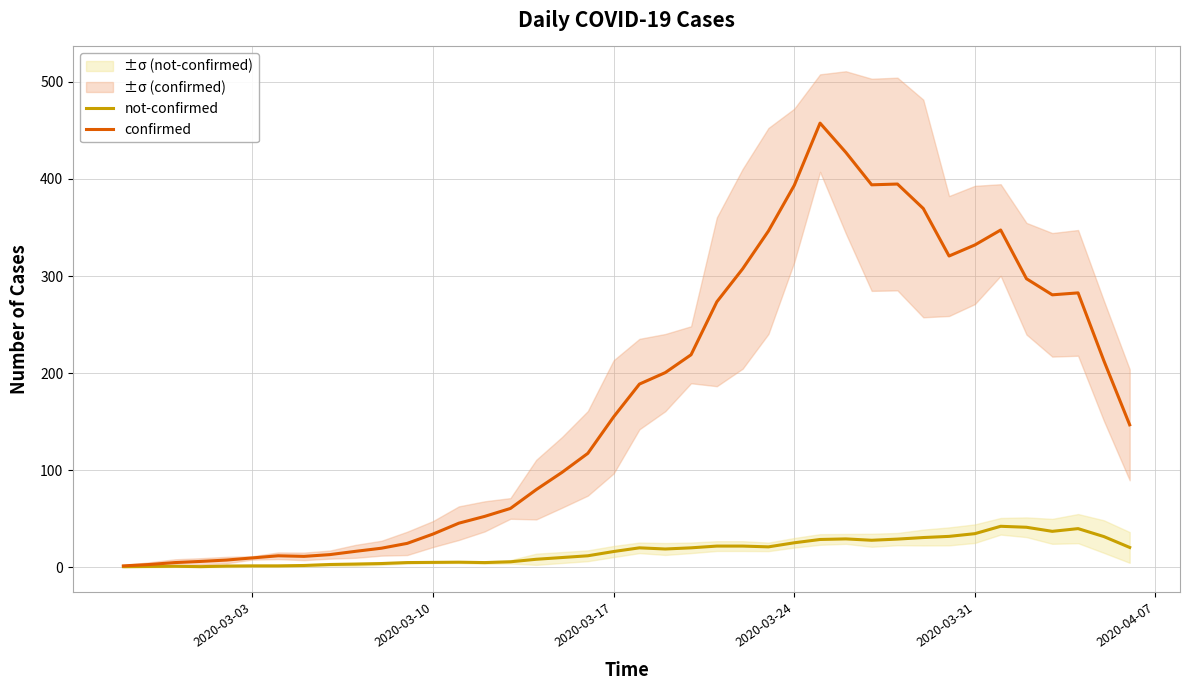

What is the maximum value for not-confirmed?

42.0